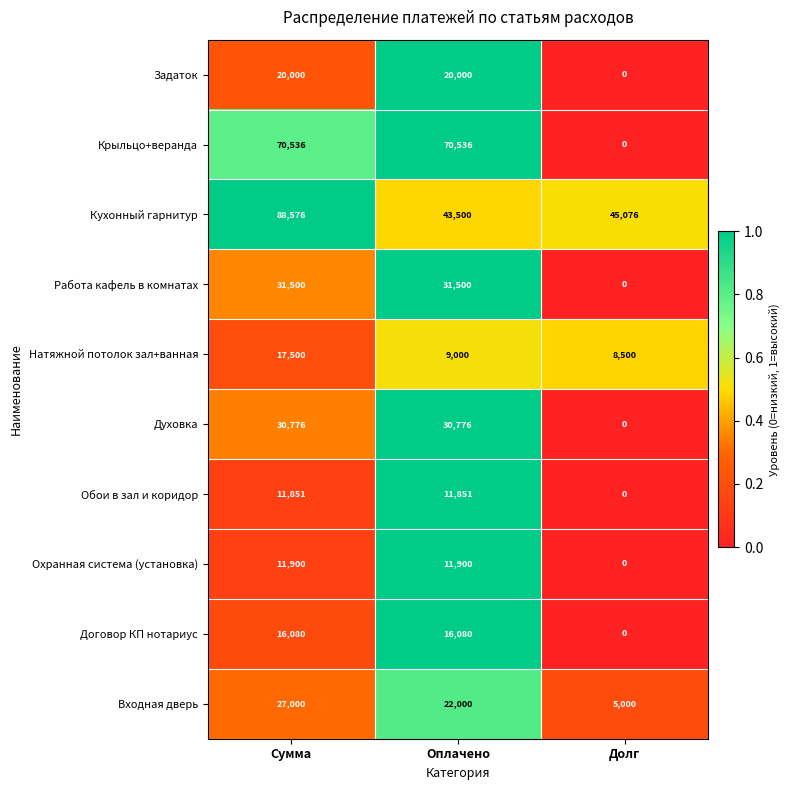

The value of Крыльцо+веранда at Оплачено is 70536. True or false?

True